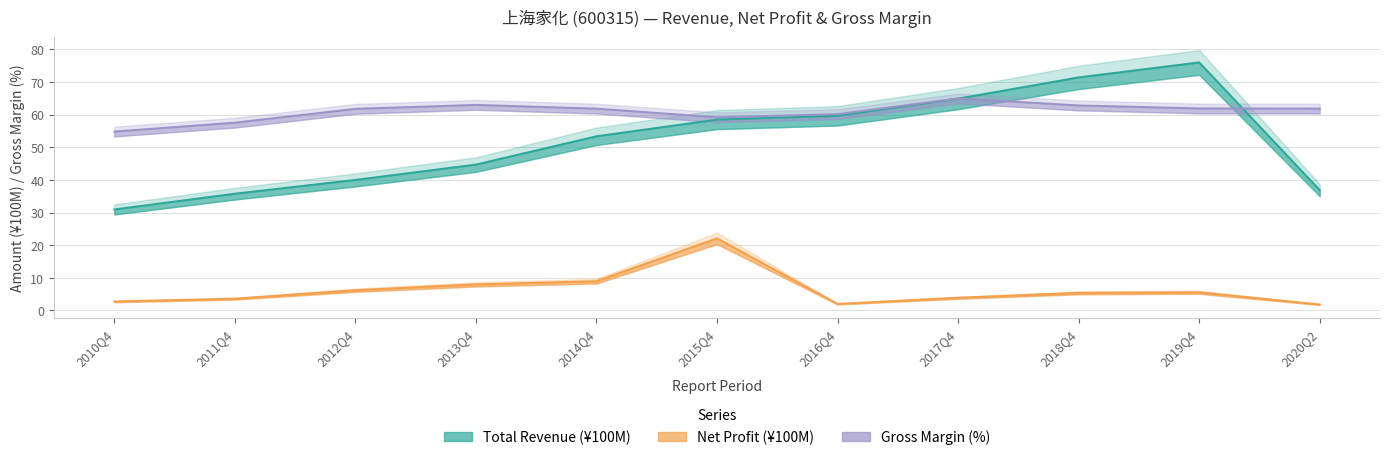

Where does the TOTAL_OPERATE_INCOME series first go above 53?

2014Q4